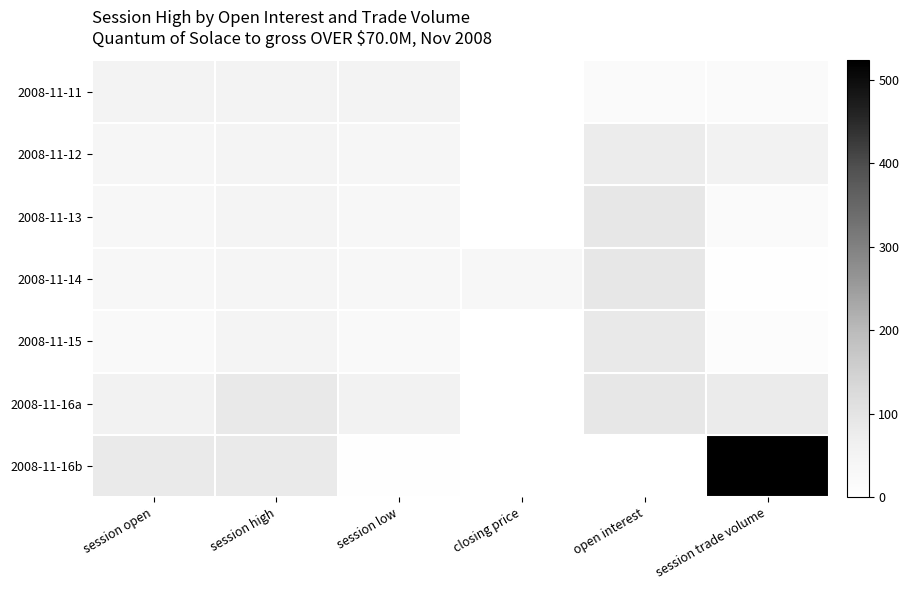

Reading left to right, what are all the values shown in this chart?

2008-11-11: session open=50.0	session high=50.0	session low=50.0	closing price=0.0	open interest=20.0	session trade volume=20.0
2008-11-12: session open=37.0	session high=45.0	session low=37.0	closing price=0.0	open interest=76.0	session trade volume=56.0
2008-11-13: session open=36.0	session high=48.5	session low=35.5	closing price=0.0	open interest=88.0	session trade volume=22.0
2008-11-14: session open=36.0	session high=43.0	session low=36.0	closing price=36.0	open interest=90.0	session trade volume=6.0
2008-11-15: session open=25.0	session high=47.6	session low=25.0	closing price=0.0	open interest=85.0	session trade volume=11.0
2008-11-16a: session open=55.0	session high=85.1	session low=55.0	closing price=0.0	open interest=88.0	session trade volume=78.0
2008-11-16b: session open=80.0	session high=83.0	session low=3.0	closing price=0.0	open interest=0.0	session trade volume=523.0